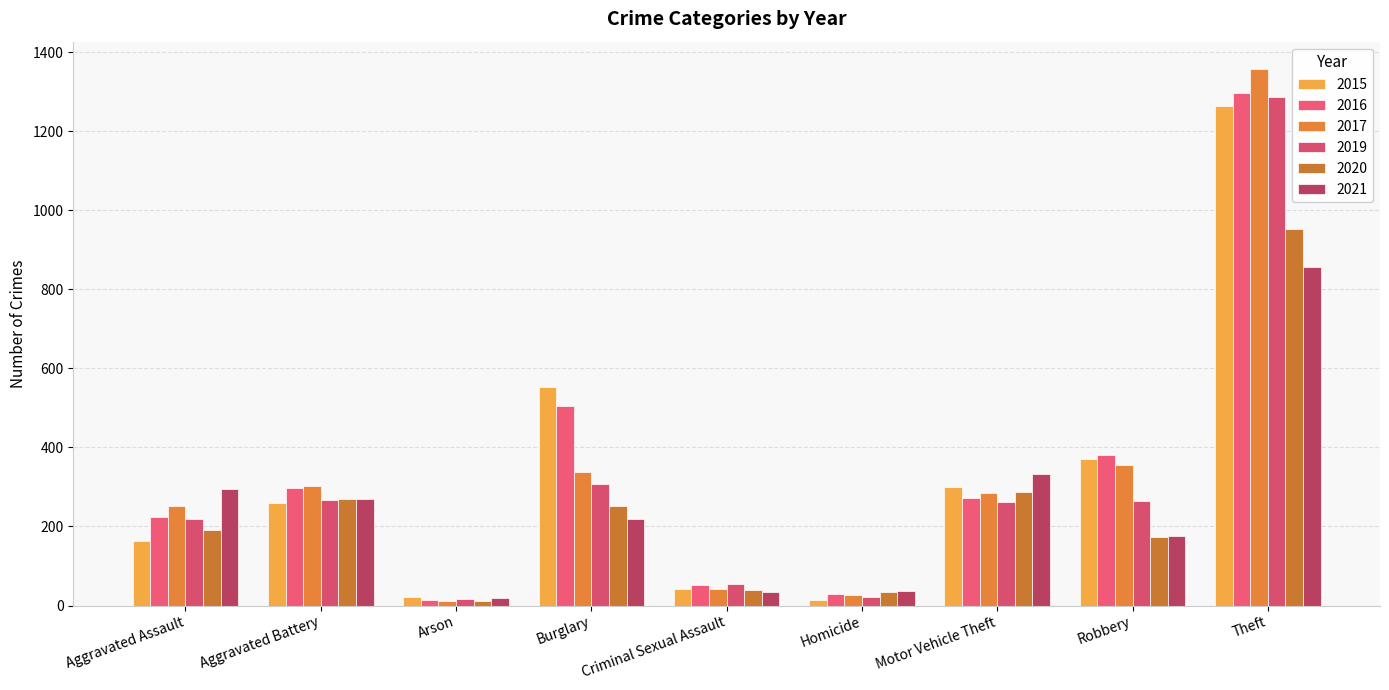

What is the total value across all series at Aggravated Battery?

1667